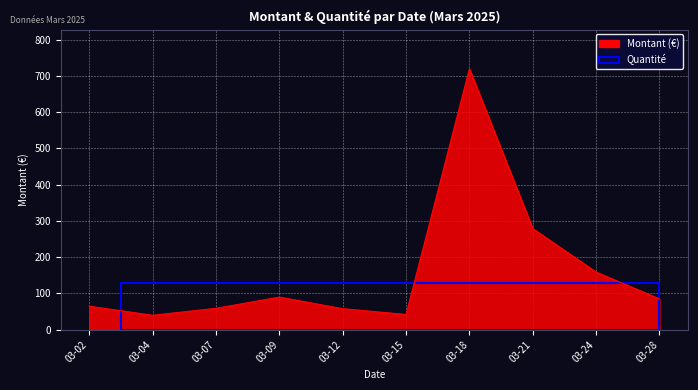

What is the smallest value displayed?

39.8